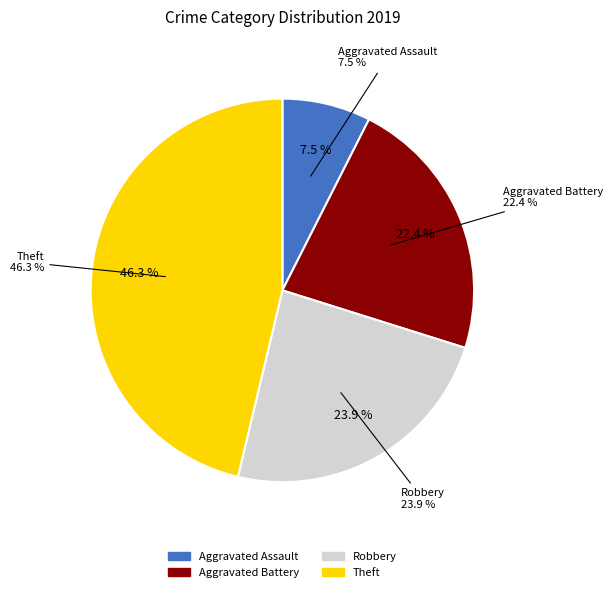

Which slice is the smallest?

Aggravated Assault